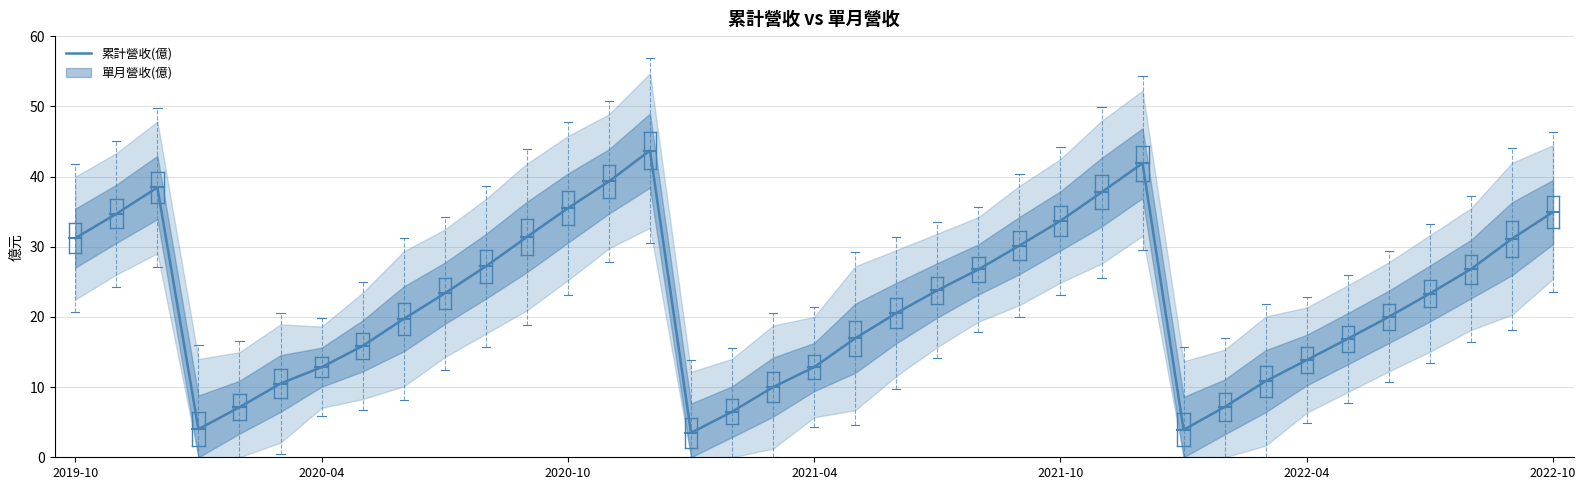

What is the approximate value at 20?

20.5